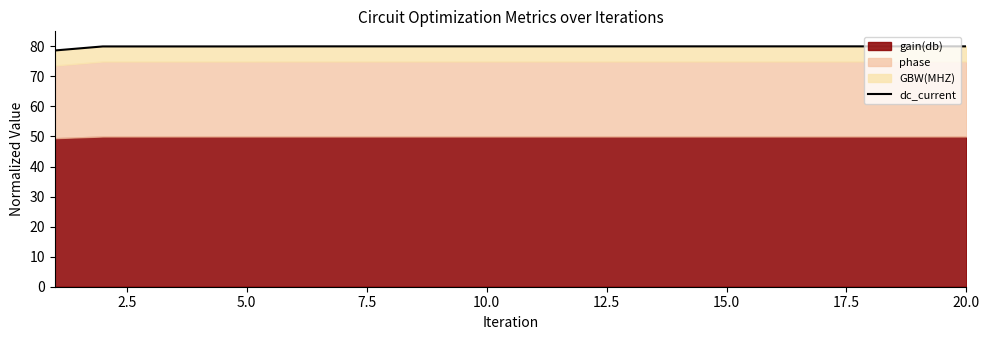

Does the chart have visible grid lines?

No